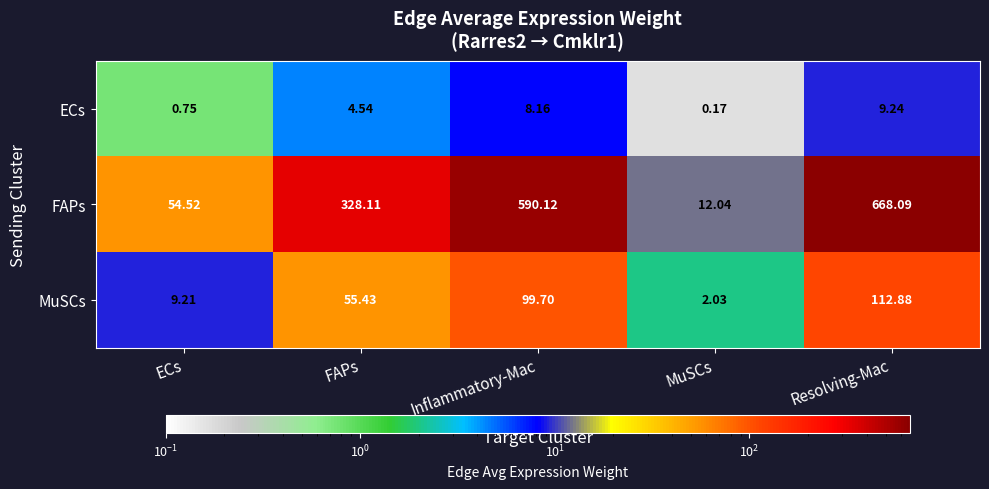

Which series has the widest spread of values?

FAPs